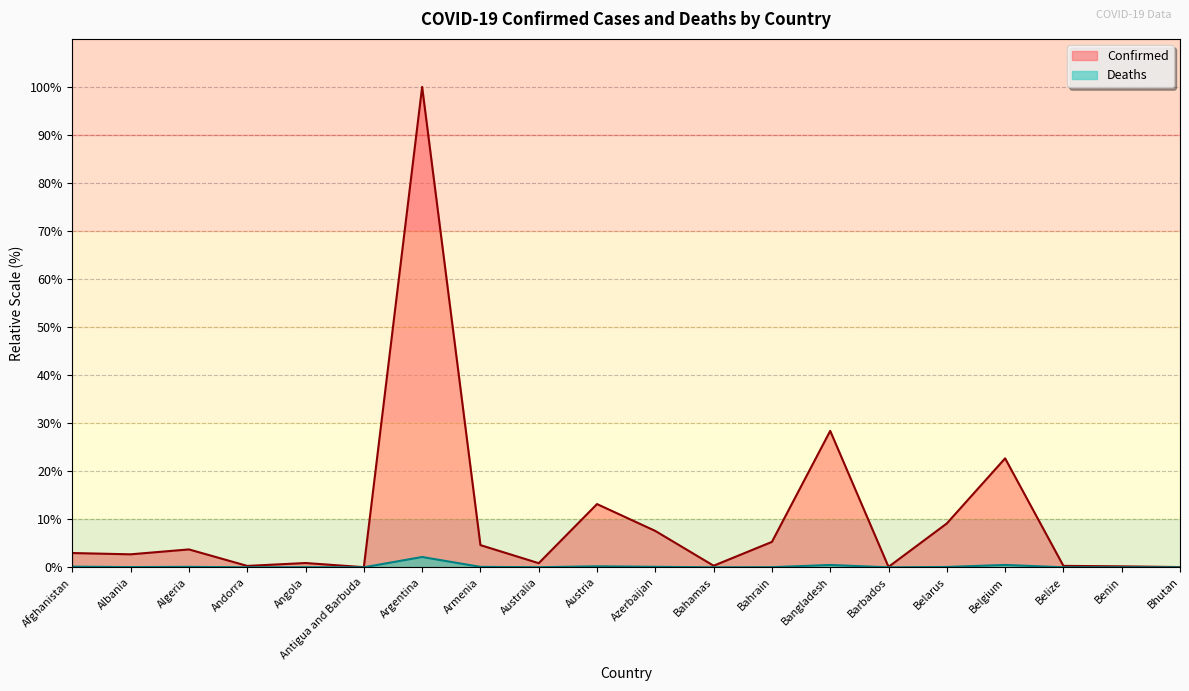

What is the difference between the highest and lowest values at Belgium?

22.2